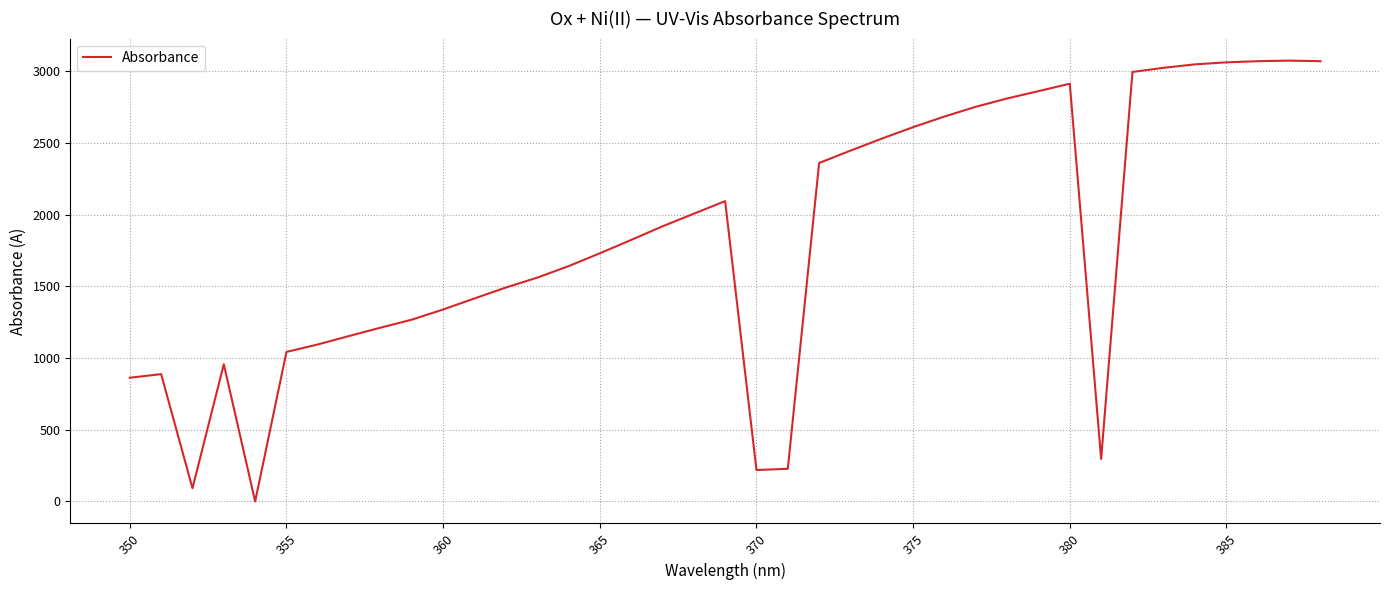

What is the greatest value displayed?

3075.0